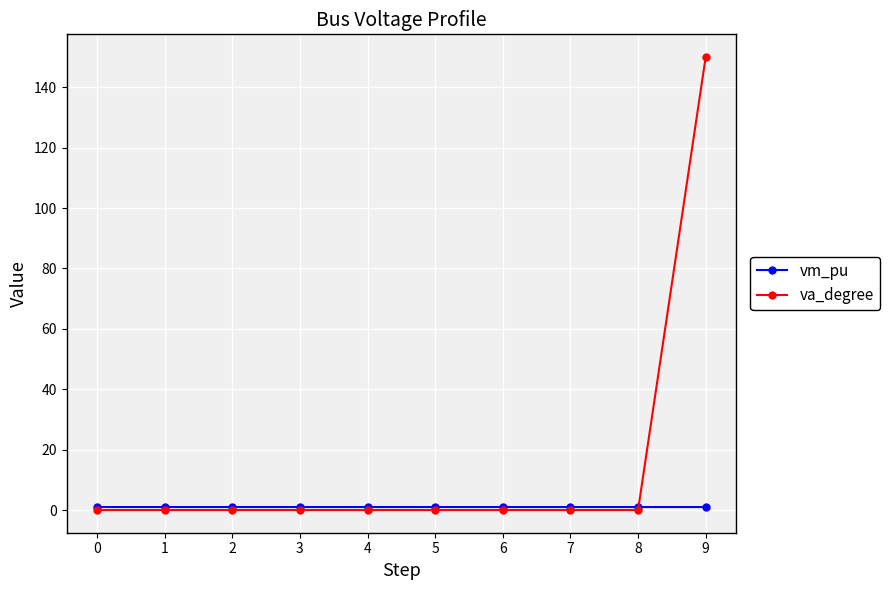

What is the greatest value displayed?

150.0